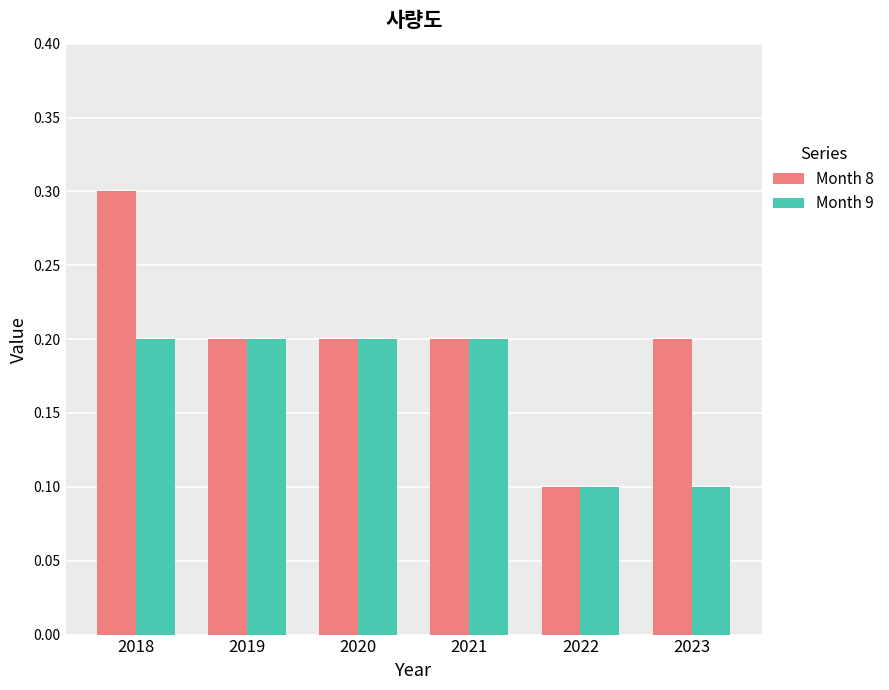

Rank the series by their maximum value, from lowest to highest.

Month 9, Month 8